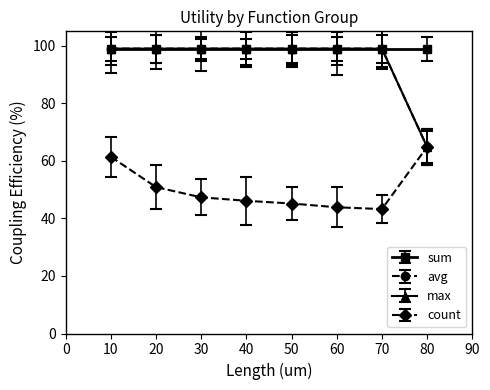

What is the value of the avg point at the 5th from the left?

99.0